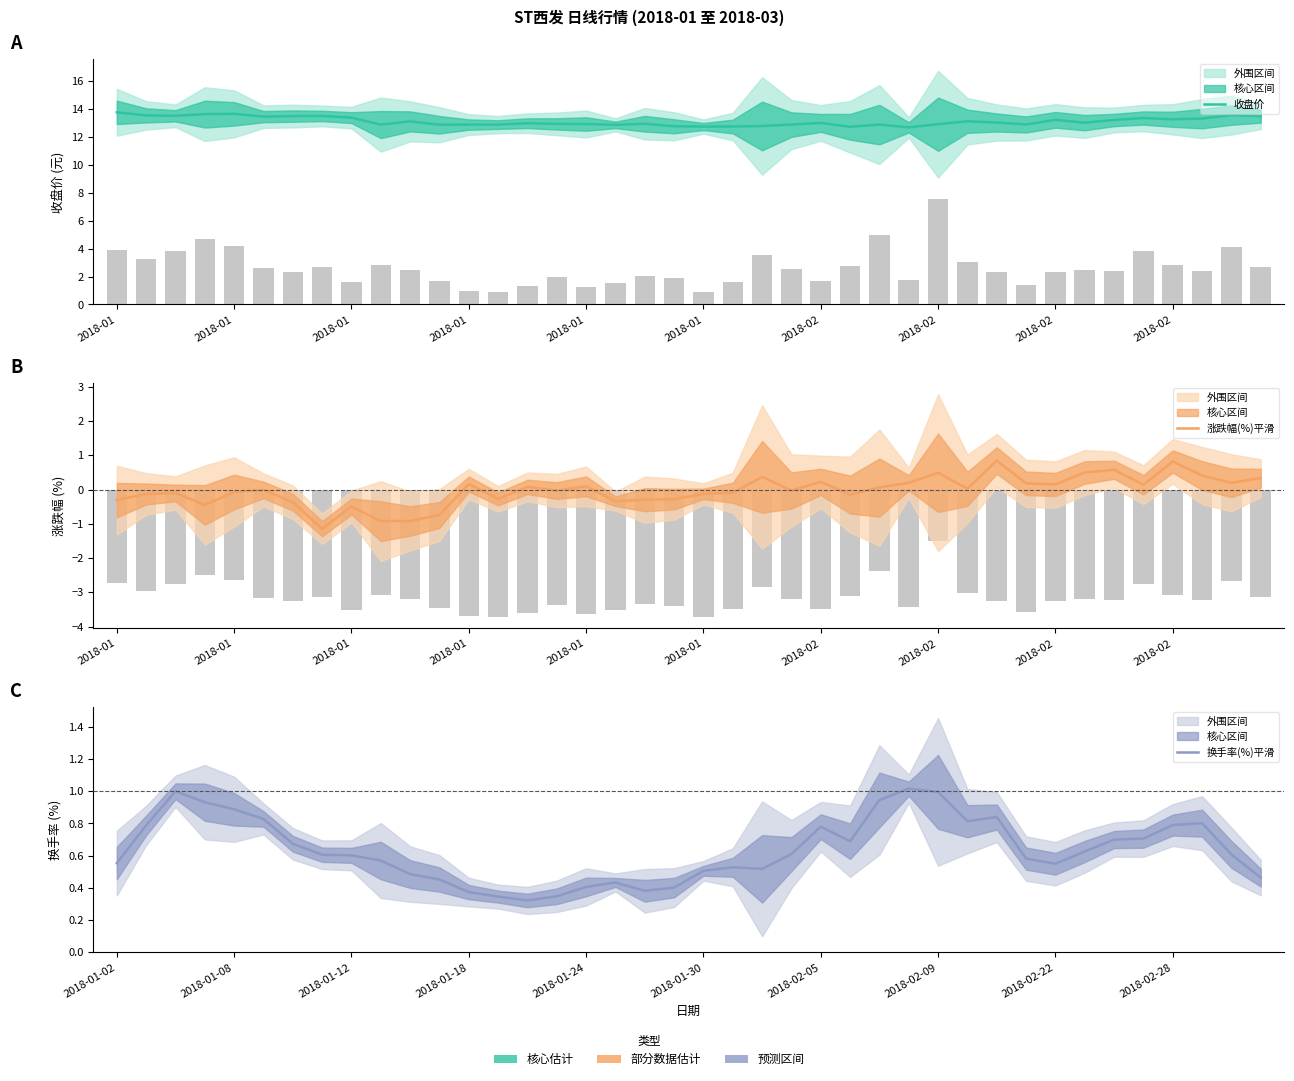

At how many categories does at least one series exceed 8?

40